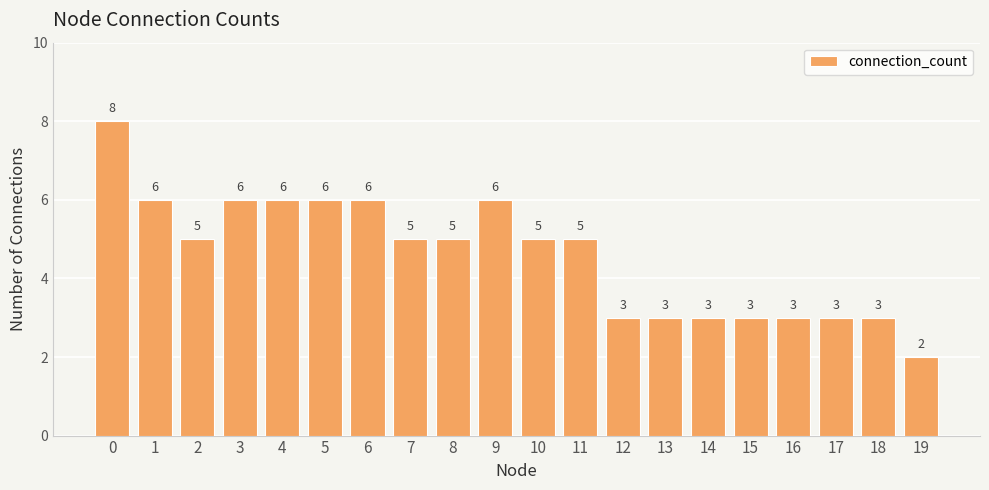

True or false: the data shows 5 at 11.

True